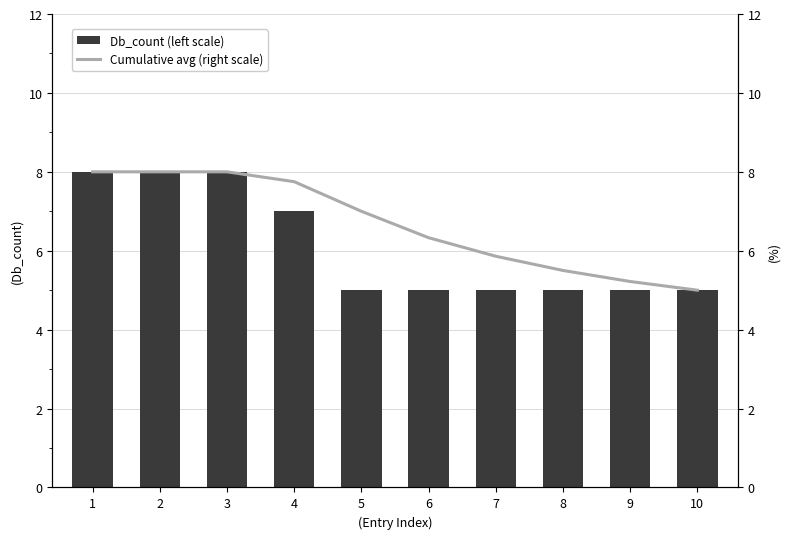

At which category is the sum across all series the highest?

1